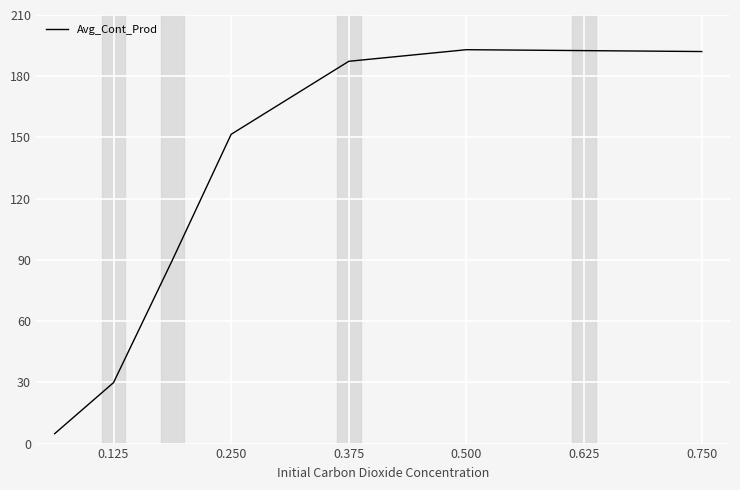

What is the greatest value displayed?

193.0